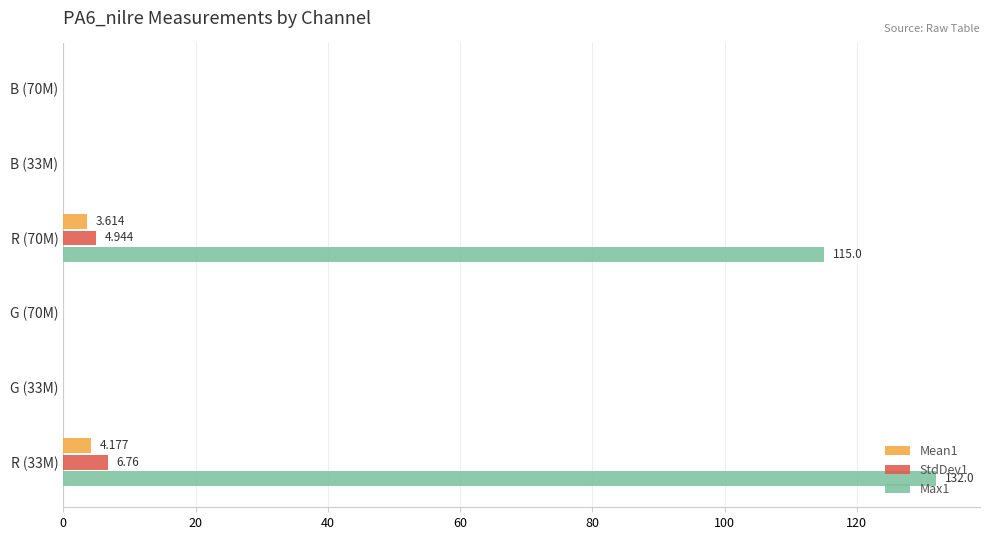

How many Mean1 values are between 0 and 3?

4